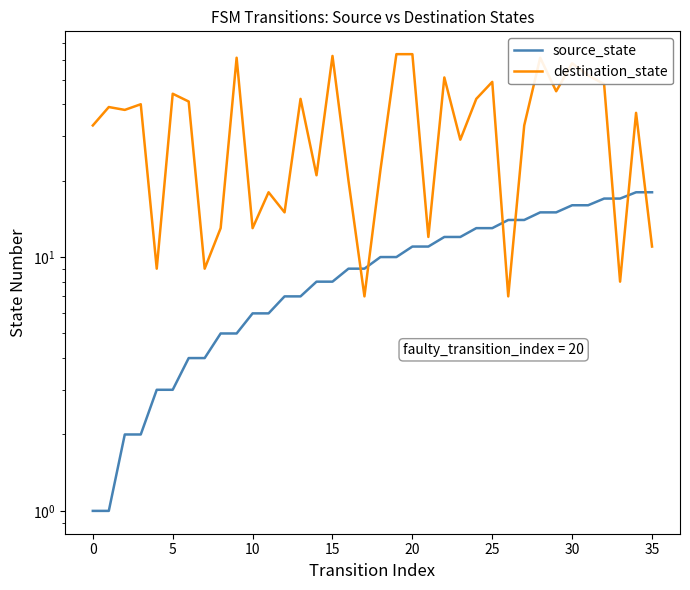

Reading left to right, extract all data points from this chart.

source_state: 1	1	2	2	3	3	4	4	5	5	6	6	7	7	8	8	9	9	10	10	11	11	12	12	13	13	14	14	15	15	16	16	17	17	18	18
destination_state: 33	39	38	40	9	44	41	9	13	61	13	18	15	42	21	62	20	7	22	63	63	12	51	29	42	49	7	33	61	45	58	52	48	8	37	11